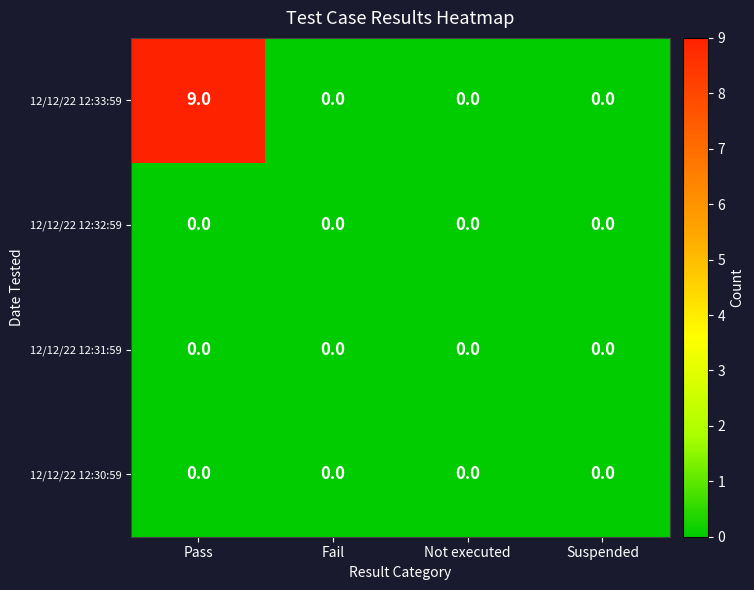

How many series are shown in this chart?

4